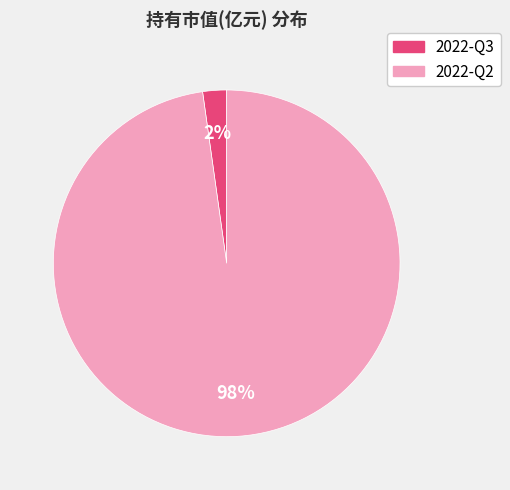

Combined, do 2022-Q3 and 2022-Q2 account for over 50%?

Yes